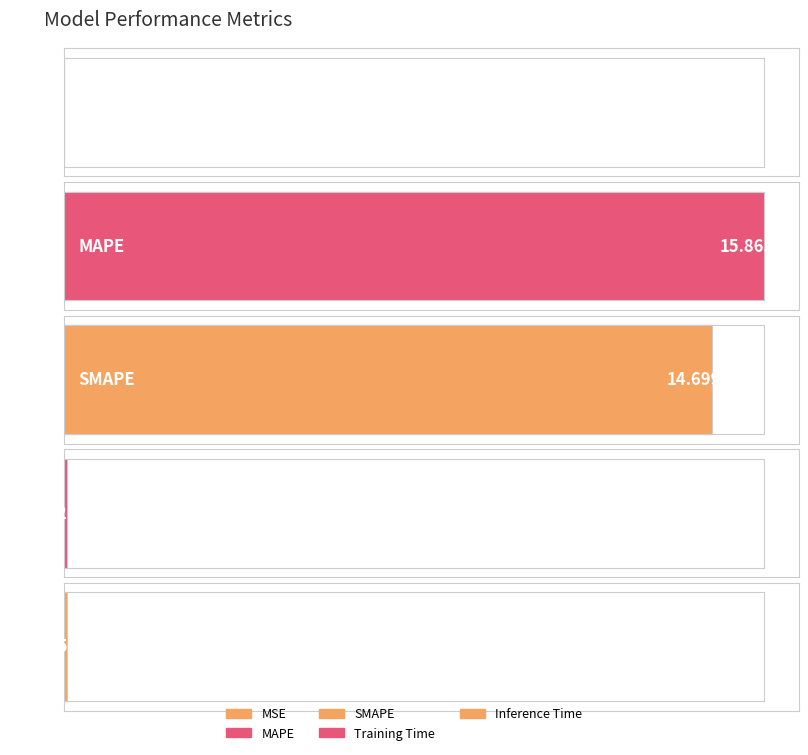

What is the change in value from MSE to Training Time?

+0.1